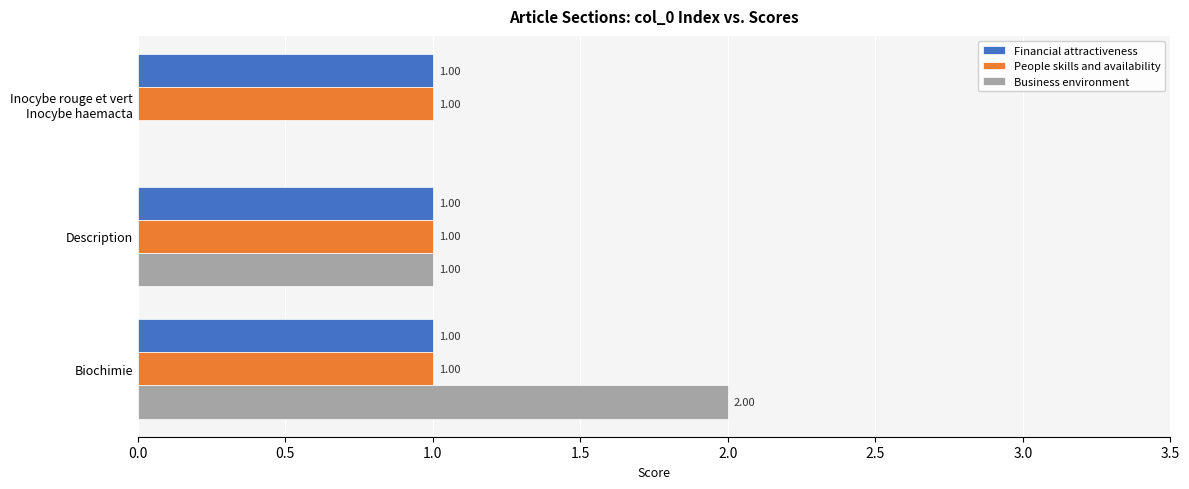

At which label is Business environment closest to 1?

Description